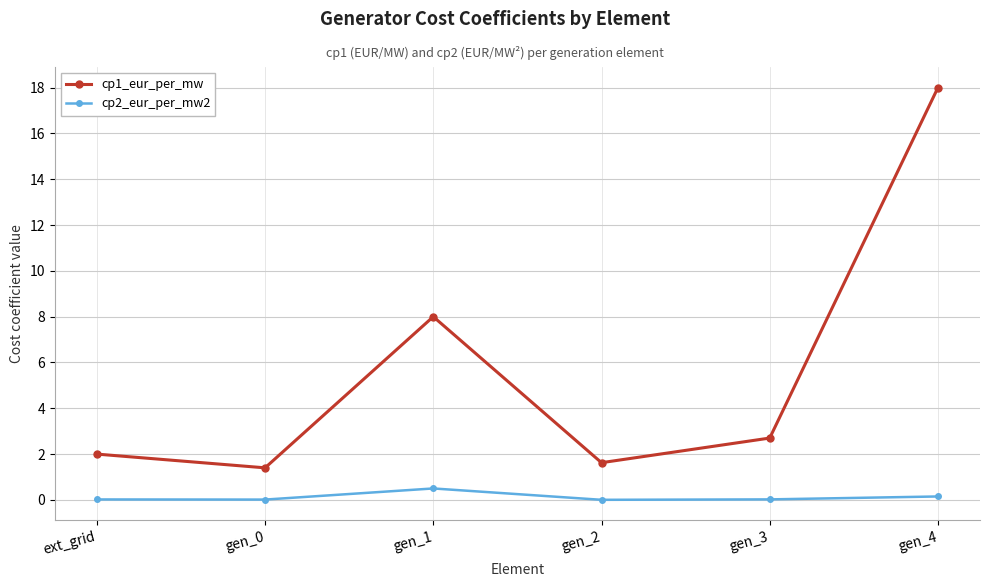

True or false: cp2_eur_per_mw2 has a value of 0.5 at gen_1.

True